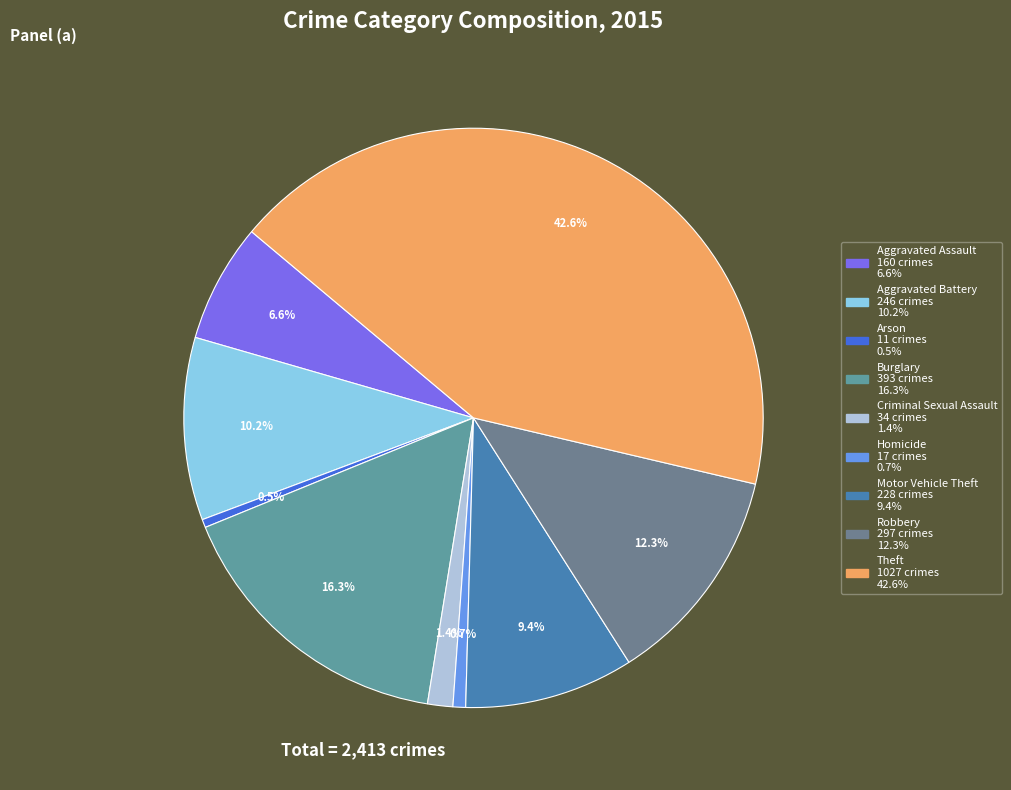

Rank the categories by value from highest to lowest.

Theft, Burglary, Robbery, Aggravated Battery, Motor Vehicle Theft, Aggravated Assault, Criminal Sexual Assault, Homicide, Arson